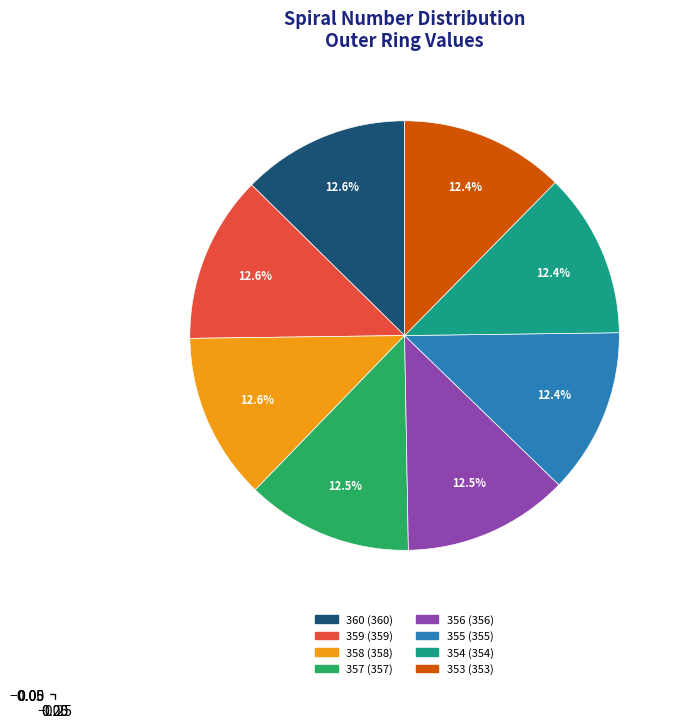

Is there a majority slice in this chart?

No